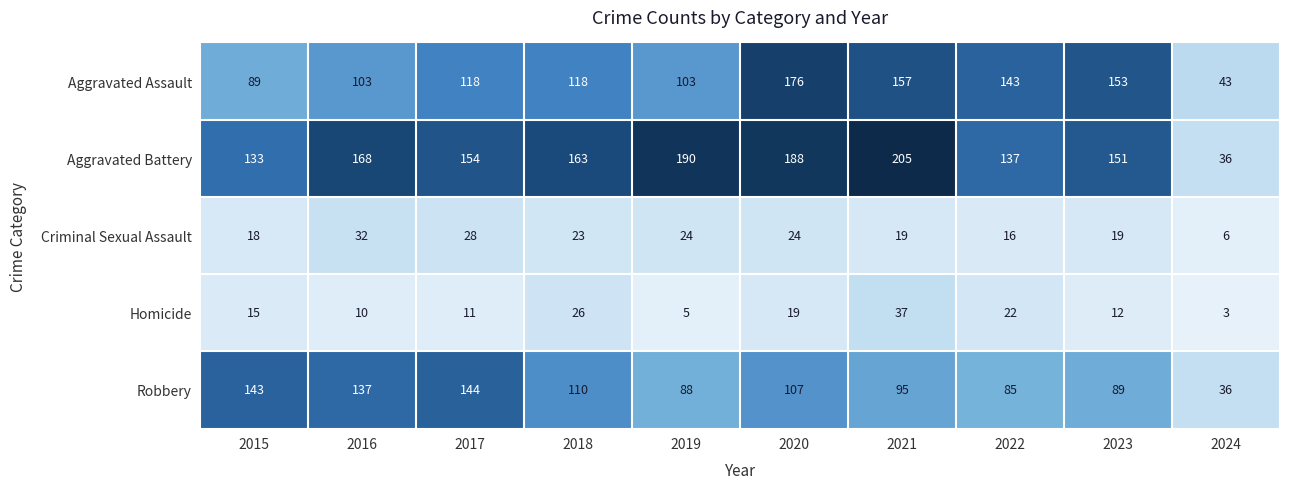

The value of Homicide at 2015 is 15. True or false?

True